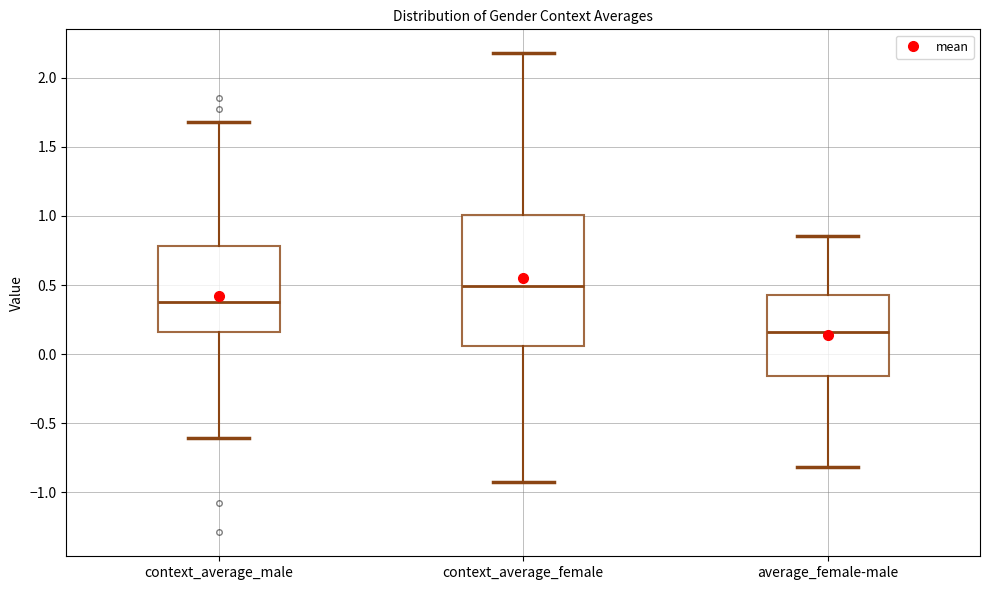

Where is the lower edge of the box for average_female-male on the y-axis? The values are not printed on the chart, so give them approximately, as read against the axis.

-0.15